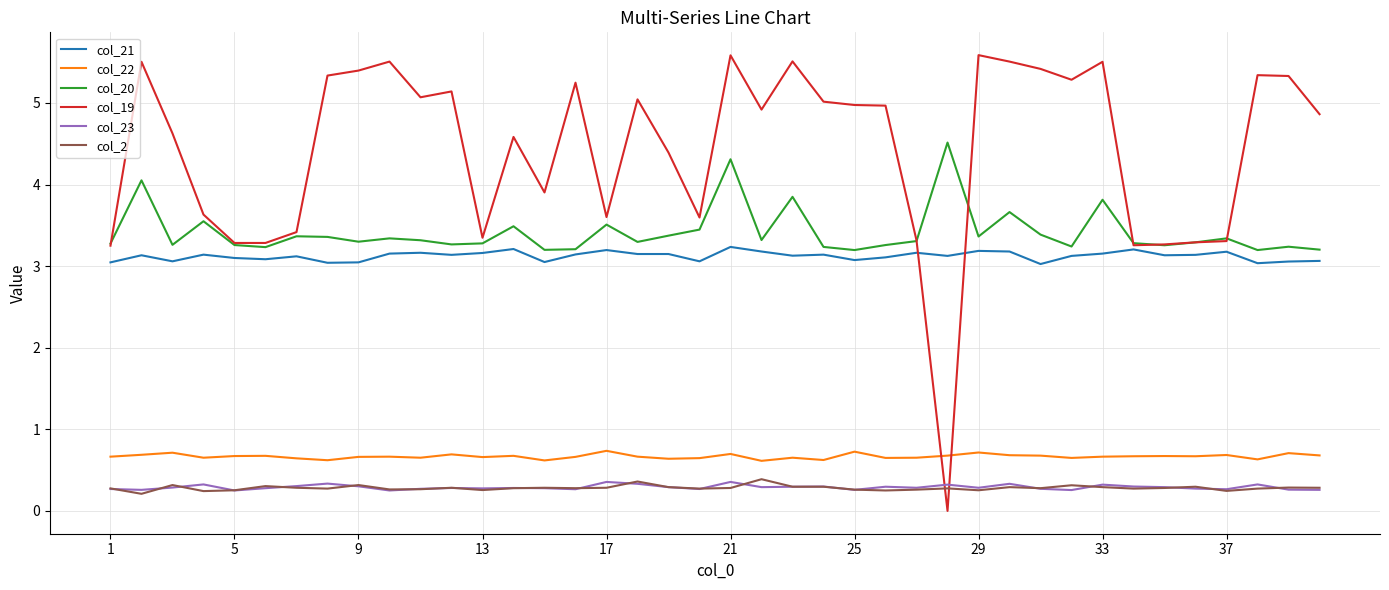

Which series has the largest total across all categories?

col_19